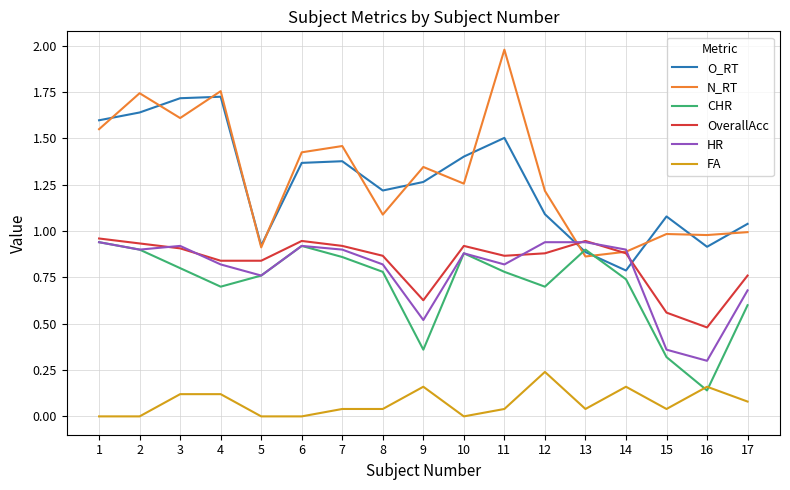

Does the chart display data point markers on the line(s)?

No